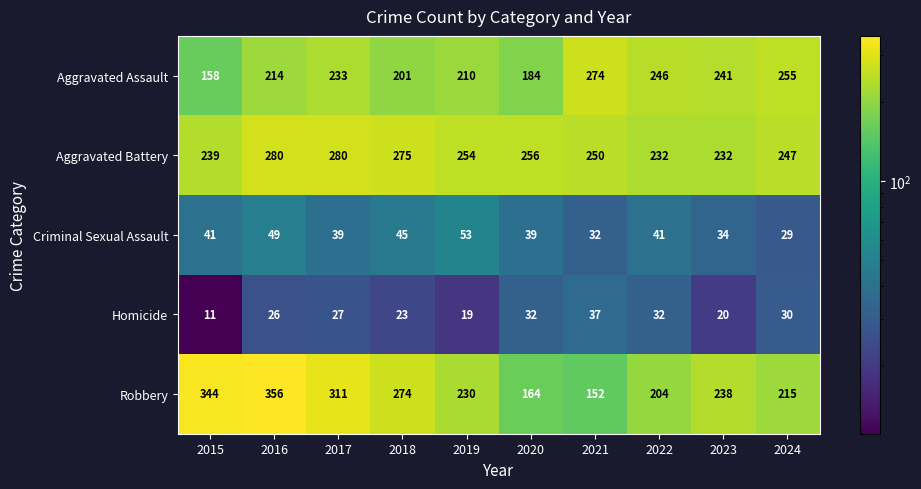

Which series has the widest spread of values?

Robbery